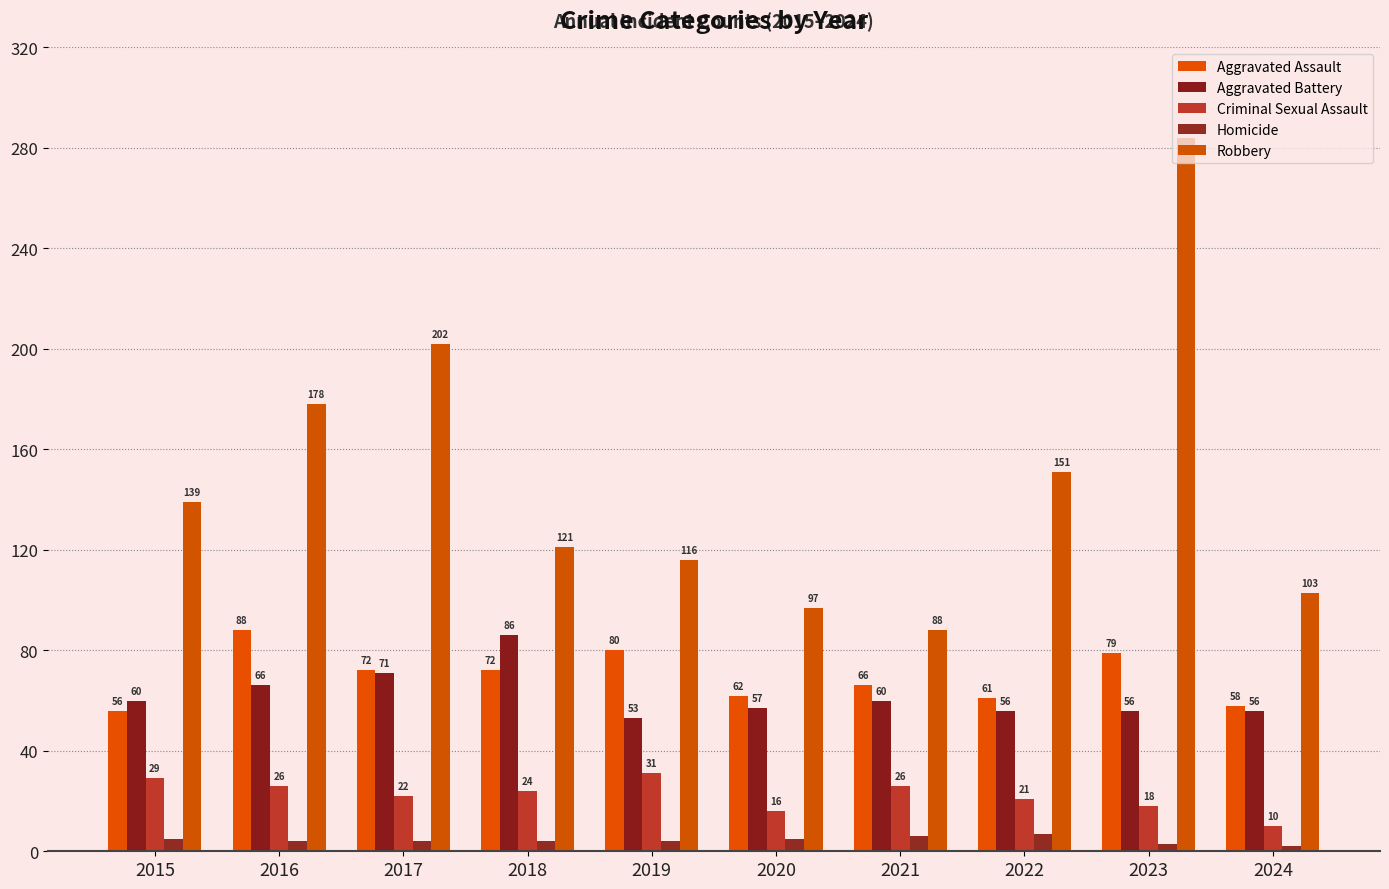

What is the average value of the Robbery series?

148